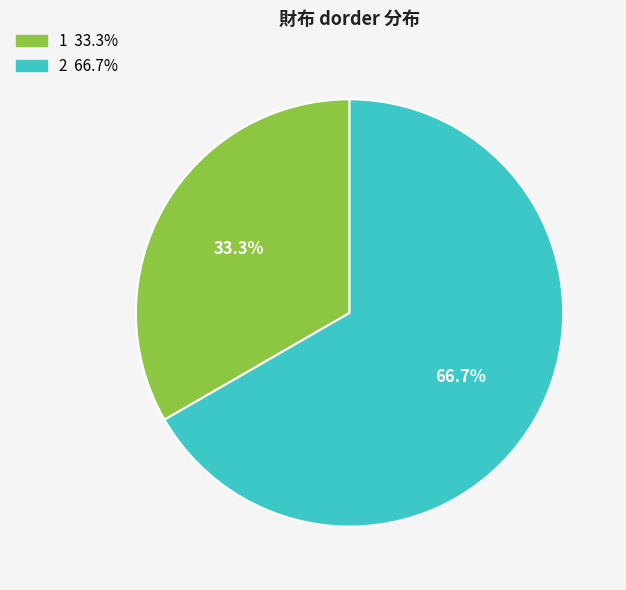

Is the sum of 2 and 1 greater than half?

Yes